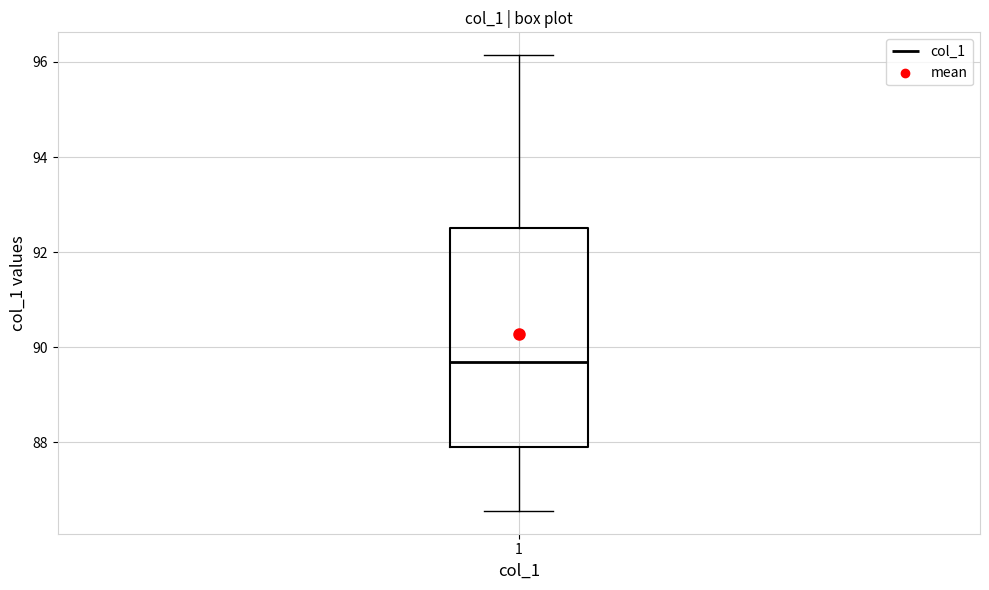

Read this box plot against the y-axis: the position of the median line, the range covered by the box, and the ends of both whiskers. The values are not printed on the chart, so give them approximately, as read against the axis.

median 89.6, box 88.0 to 92.6, whiskers 86.6 to 96.2